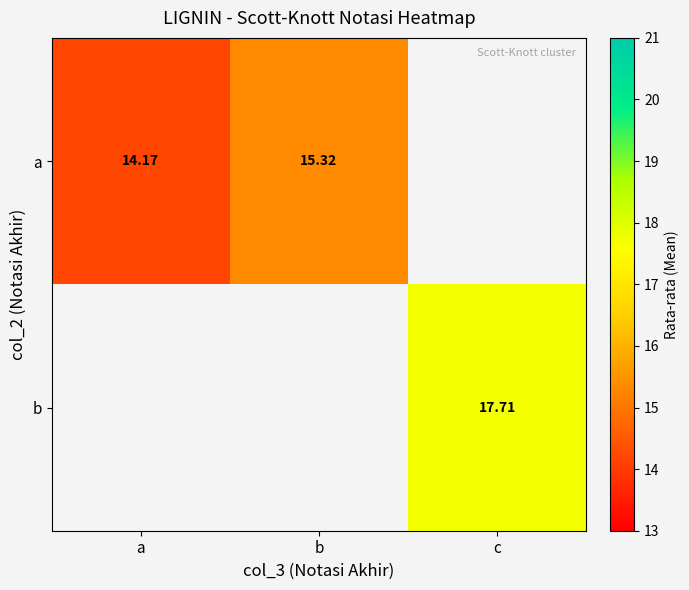

True or false: a has a value of 14.2 at a.

True